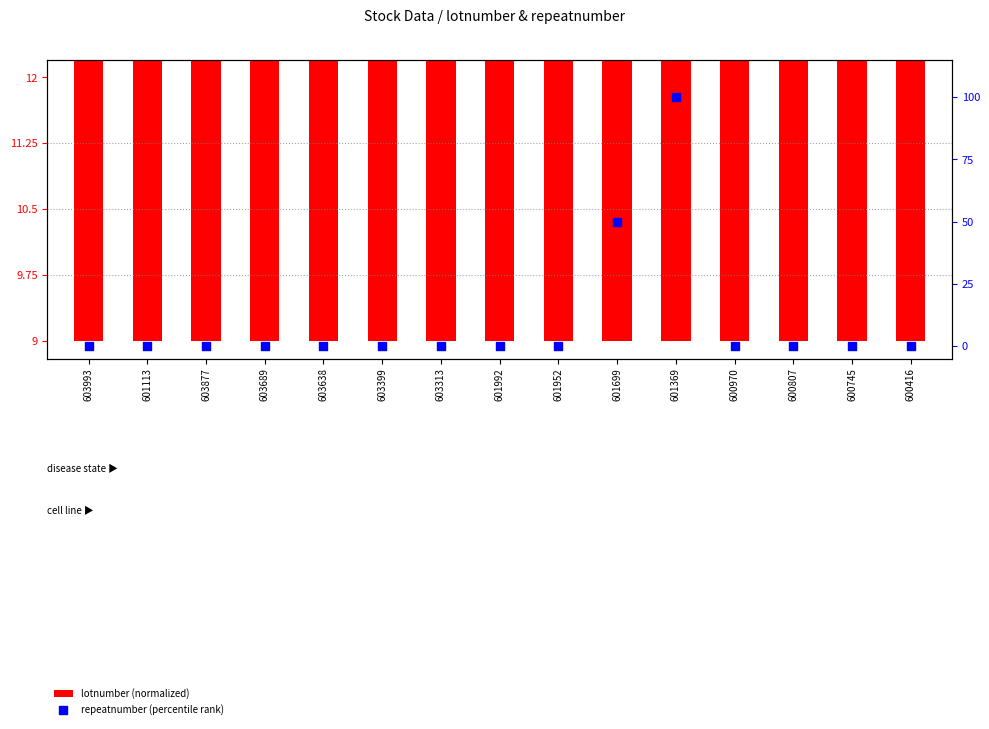

At which category is the sum across all series the highest?

601369